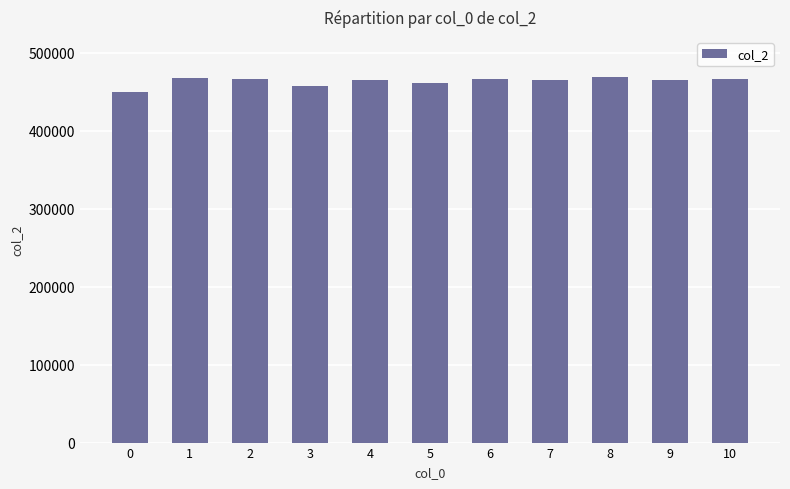

What is the value of the 2nd bar from the left?

467292